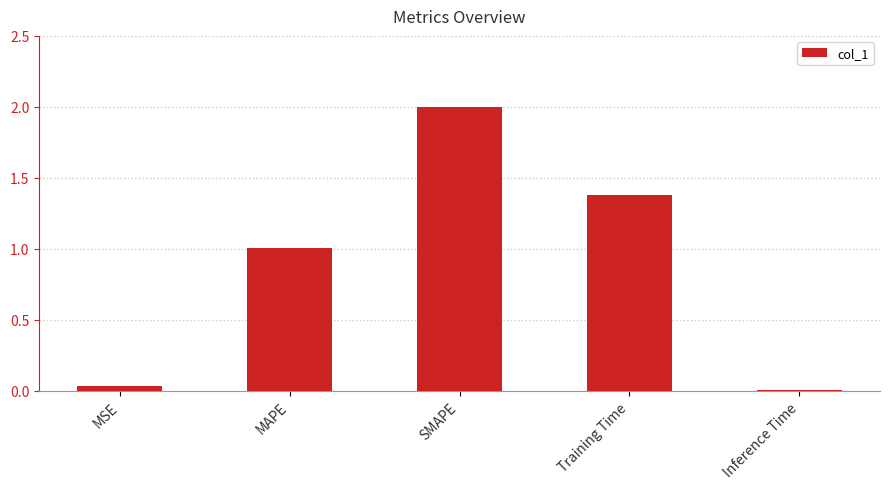

Which has a higher value, SMAPE or Training Time?

SMAPE